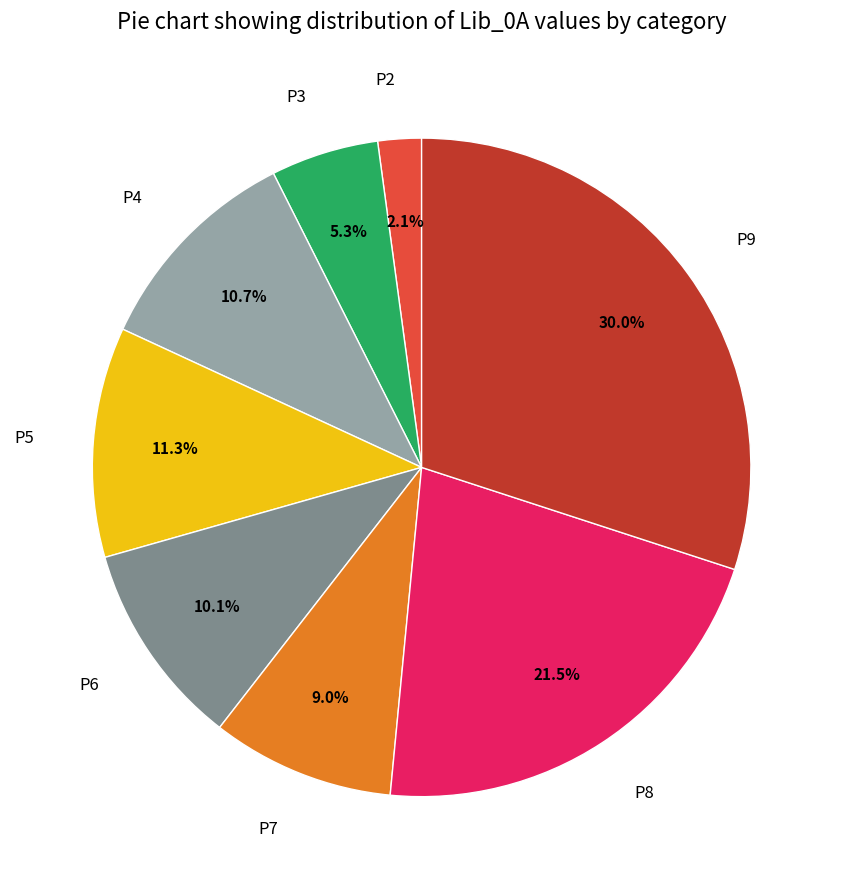

Is there any slice that represents more than half of the pie?

No